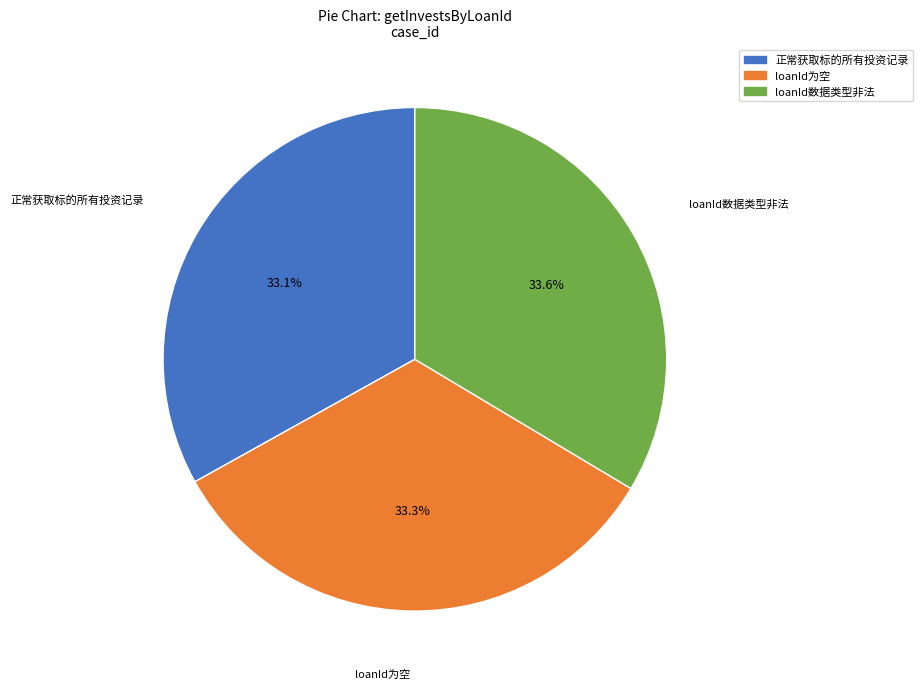

What is the ratio of the value at loanId数据类型非法 to the value at loanId为空?

1.0